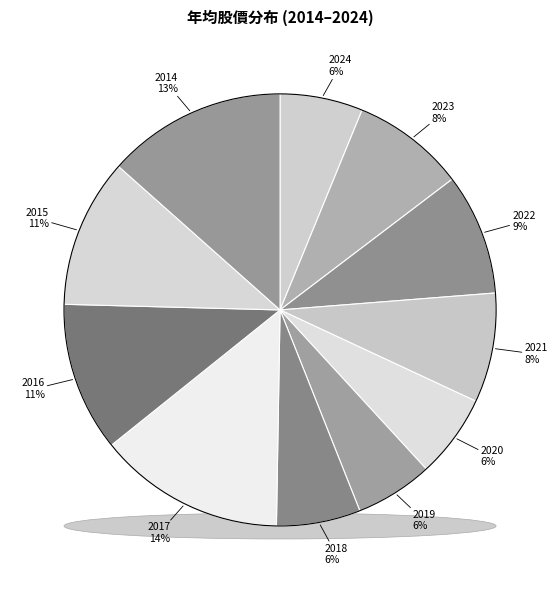

What is the change in value from 2023 to 2020?

-7.5